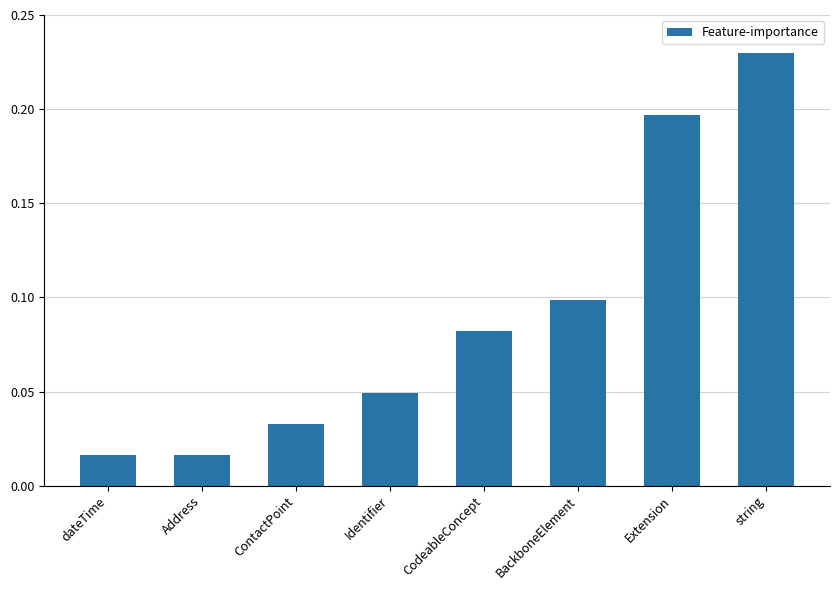

What position from the left is Identifier?

4